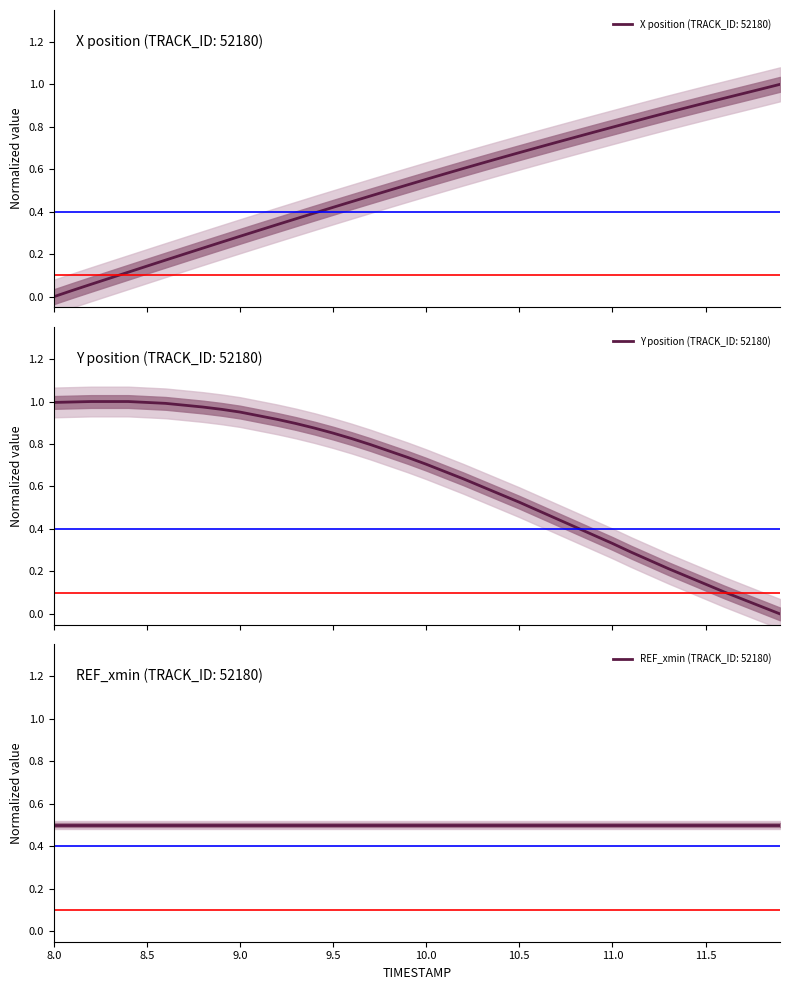

What is the difference between the second highest and minimum values in the X series?

1.0